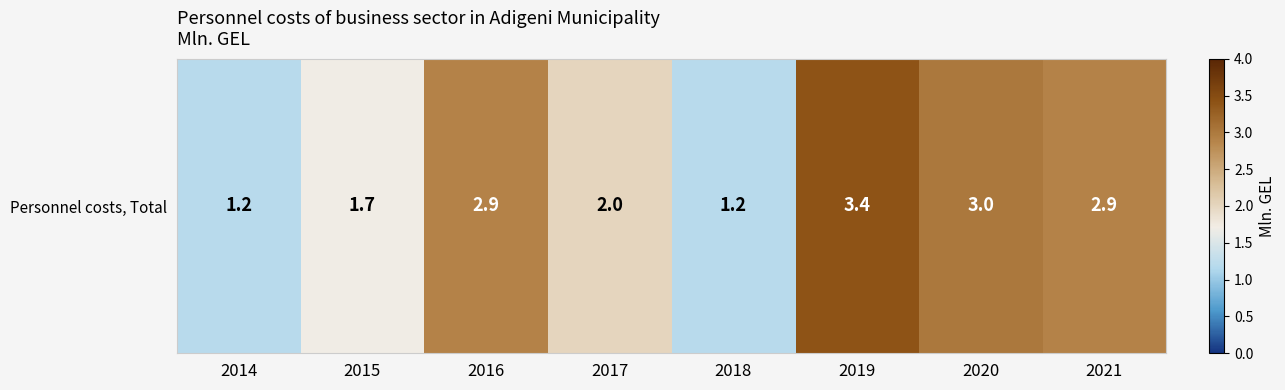

What is the change in value from 2015 to 2020?

+1.3